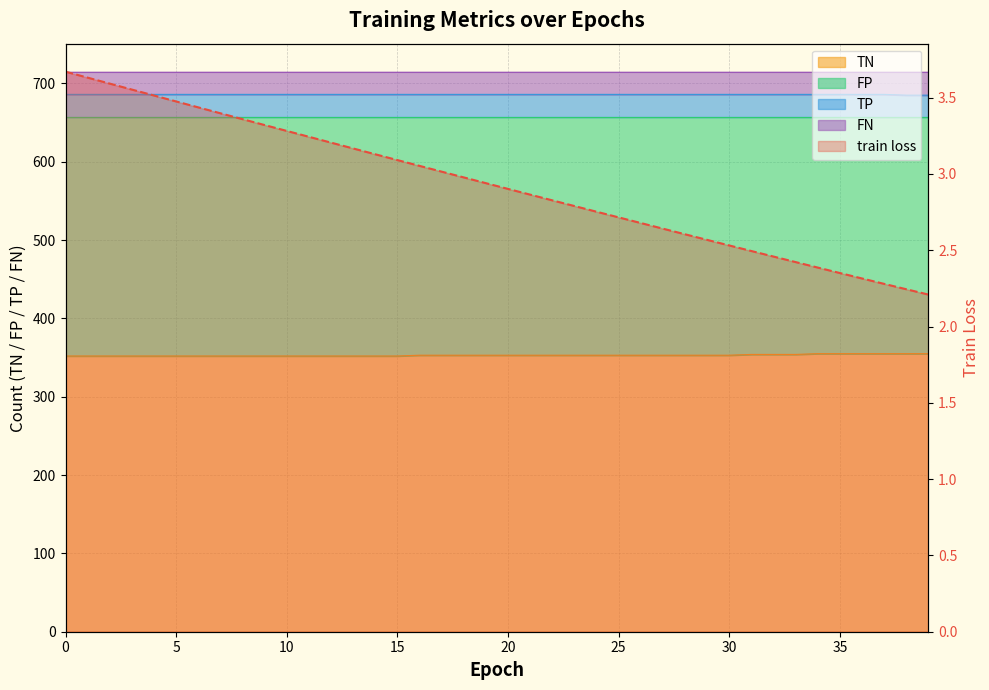

Rank the series at 0 from highest to lowest value.

TP, TN, train loss